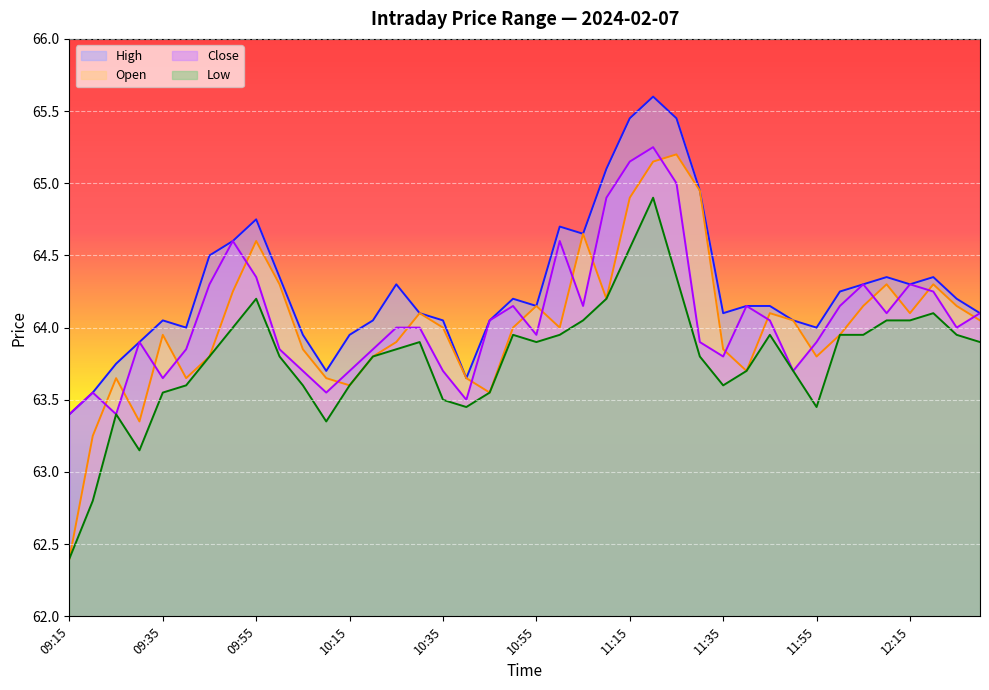

What is the difference between the maximum and minimum values in the Low series?

2.5